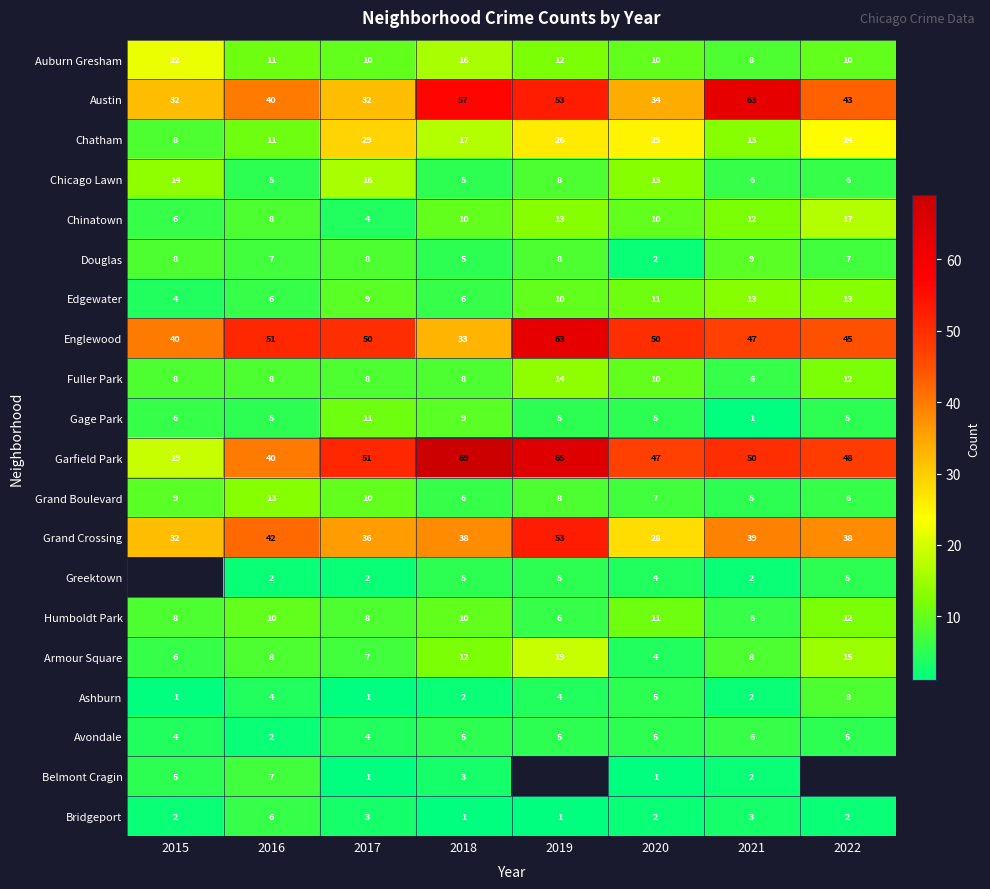

What is the difference between the highest and lowest values at 2015?

39.0